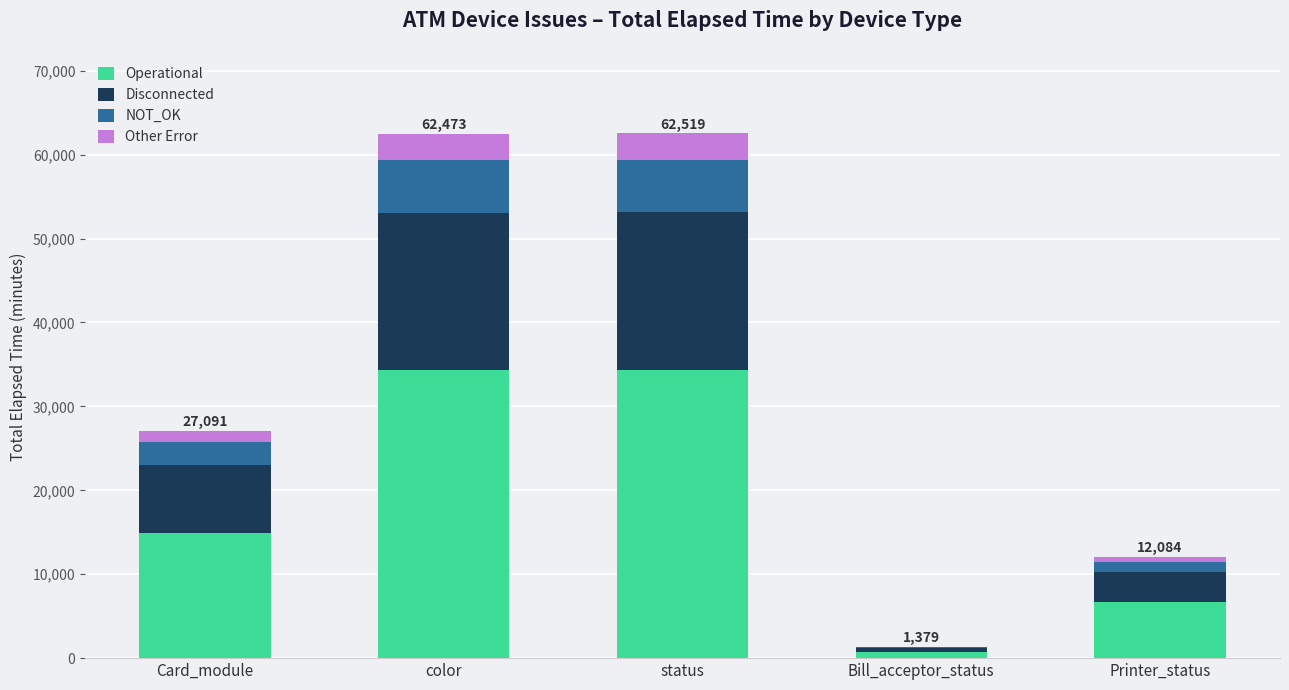

How many data points in Operational are above 14900?

3